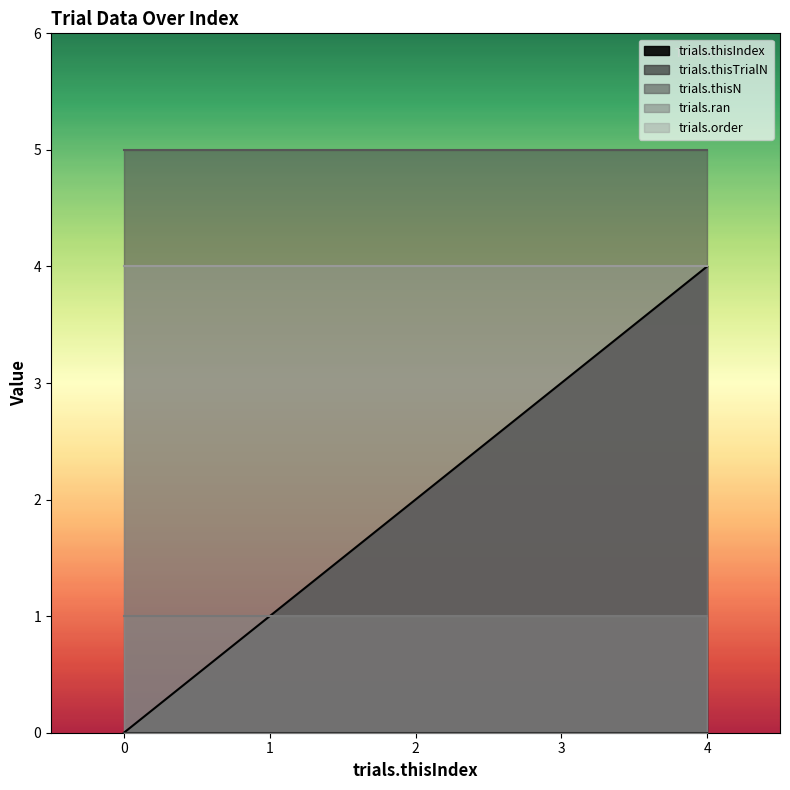

What is the value of the trials.ran point at the 2nd from the left?

1